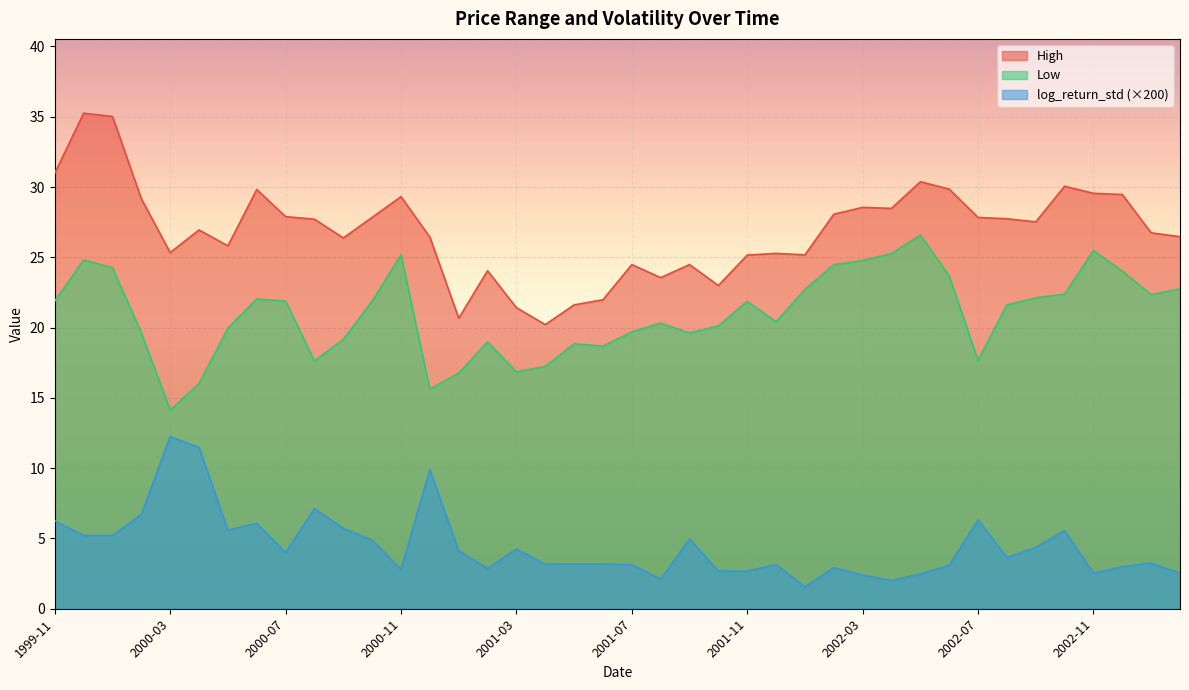

At which label does log_return_std reach its peak?

2000-03